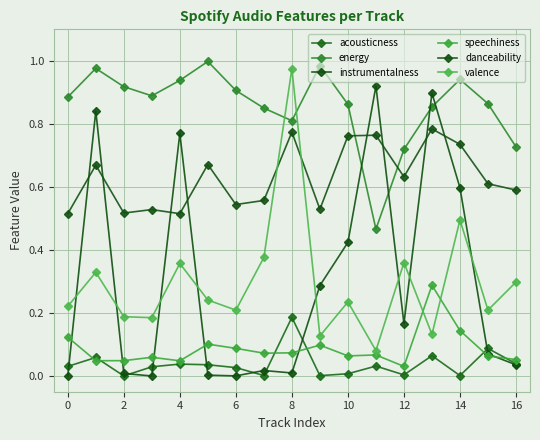

True or false: speechiness and danceability intersect in this chart.

False